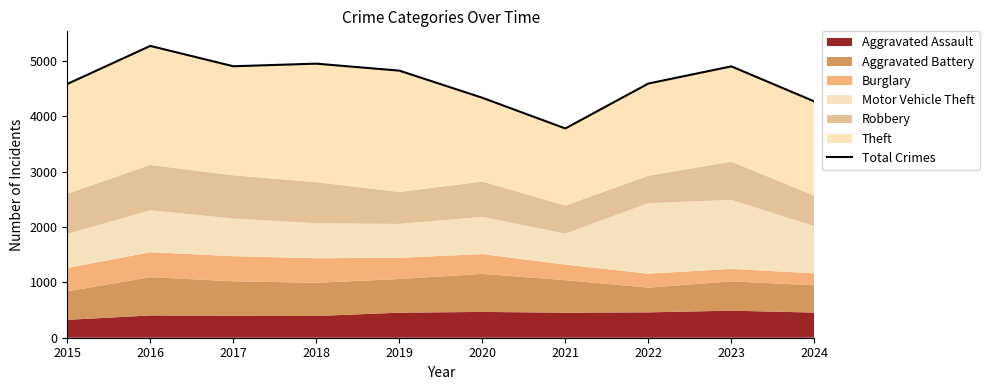

True or false: there are more than 1 points higher than both neighbors.

True